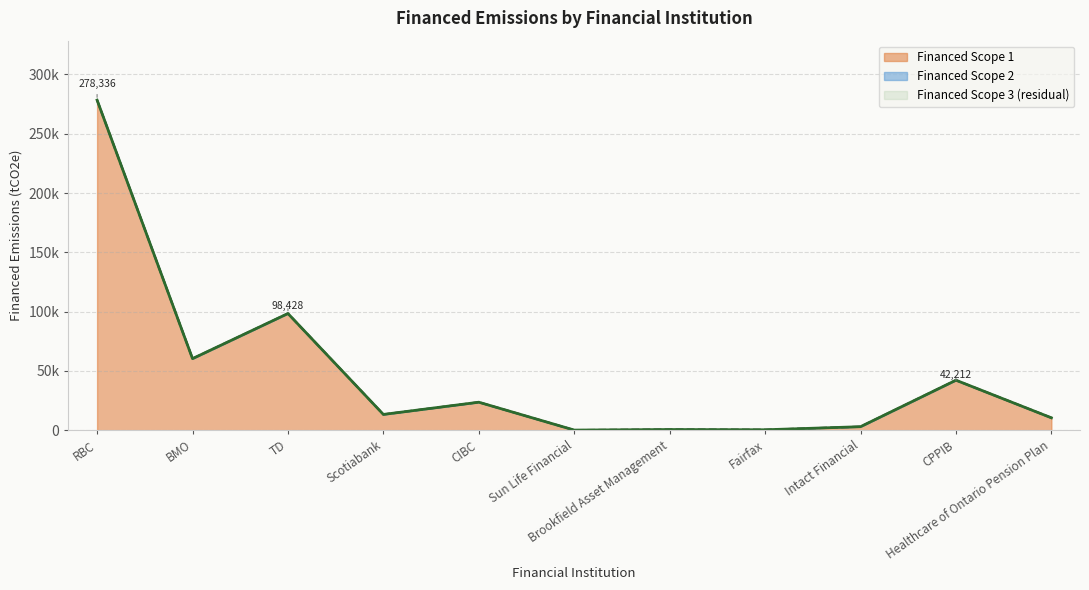

What is the label of the 3rd point from the left?

TD